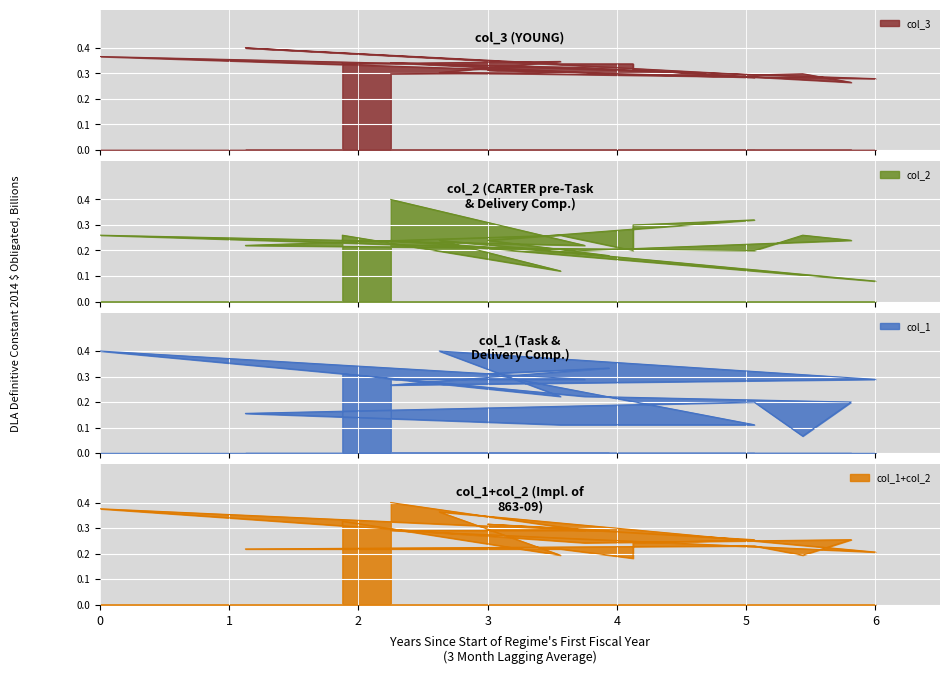

Which series has the largest total across all categories?

col_3